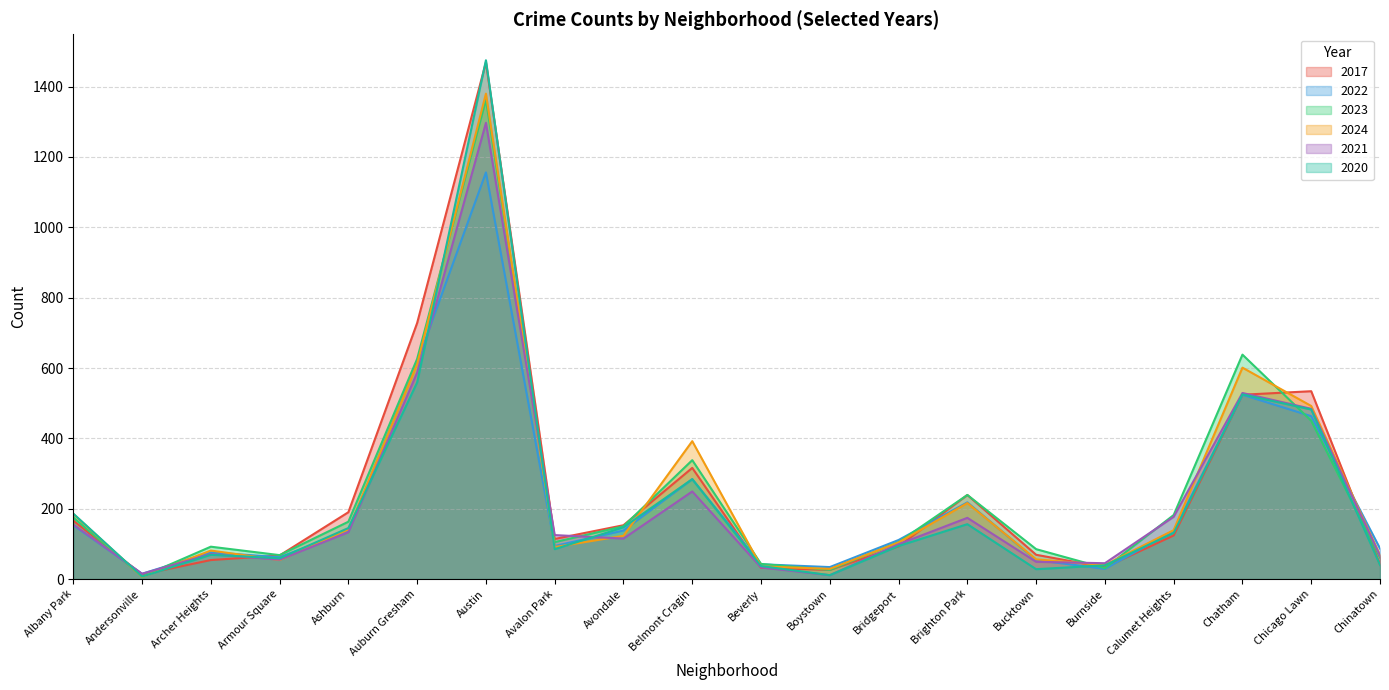

What is the minimum value shown in the chart?

6